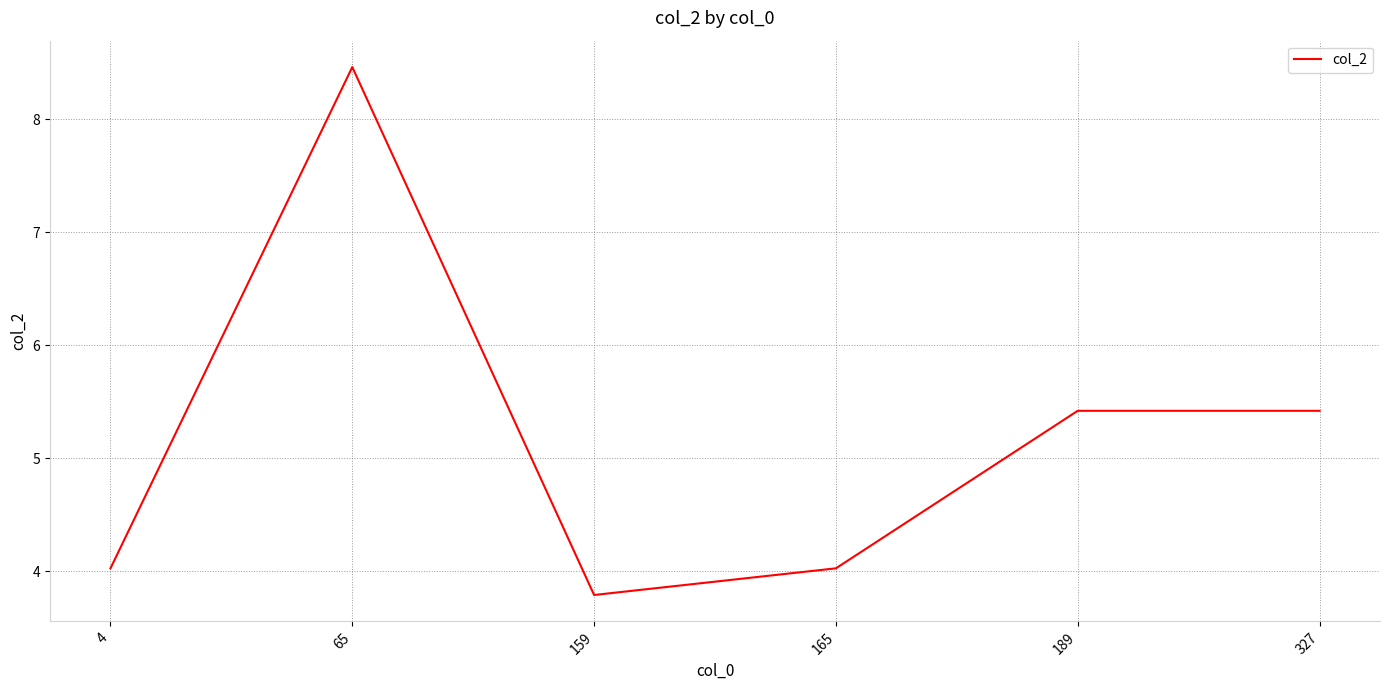

The value at 165 is 2.0. True or false?

False